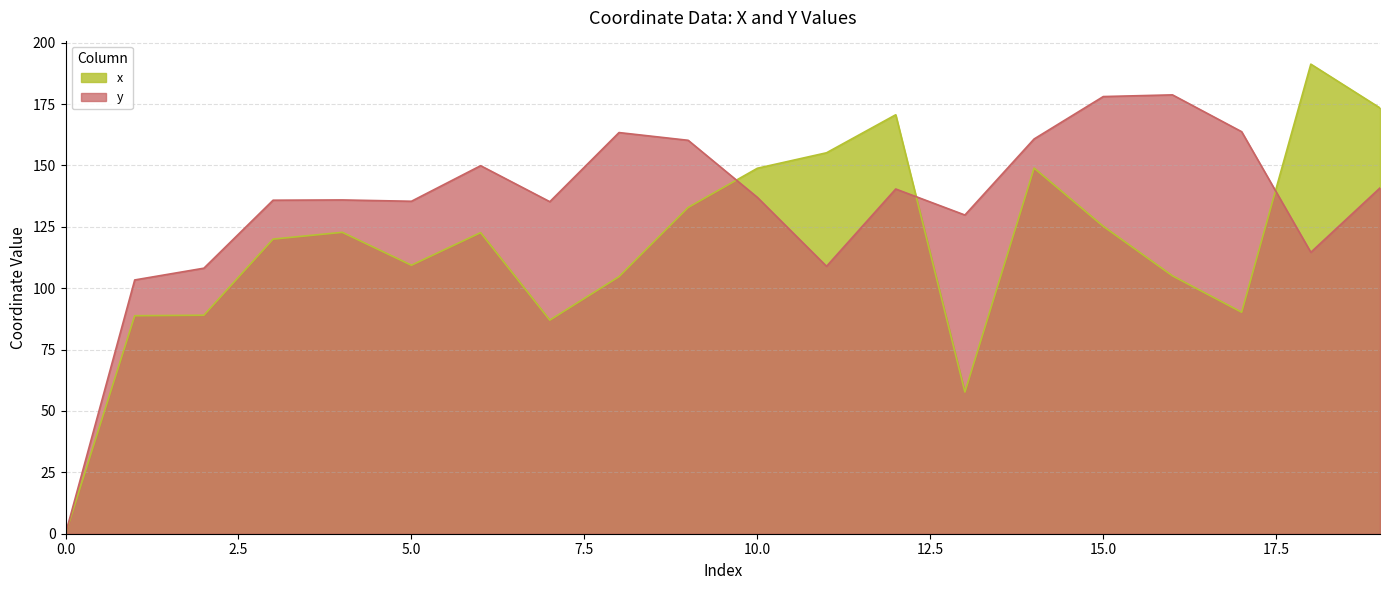

Rank the series at 11 from highest to lowest value.

x, y